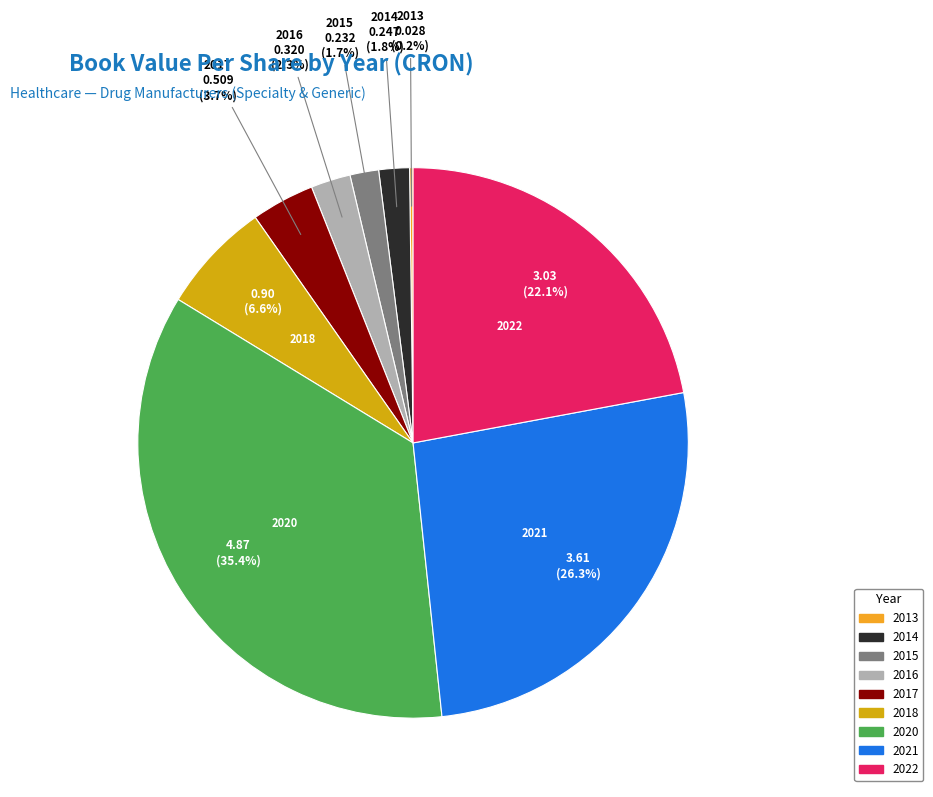

To the nearest percent, what is the difference between the largest and smallest slice percentages?

35%